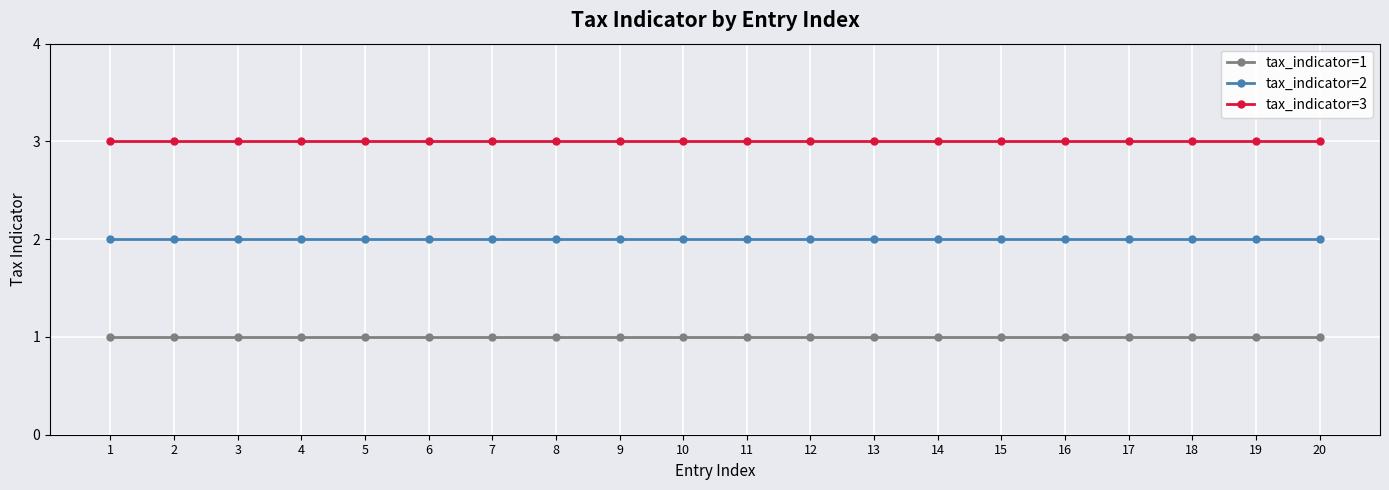

What is the value of the tax_indicator=2 point at the 14th from the left?

2